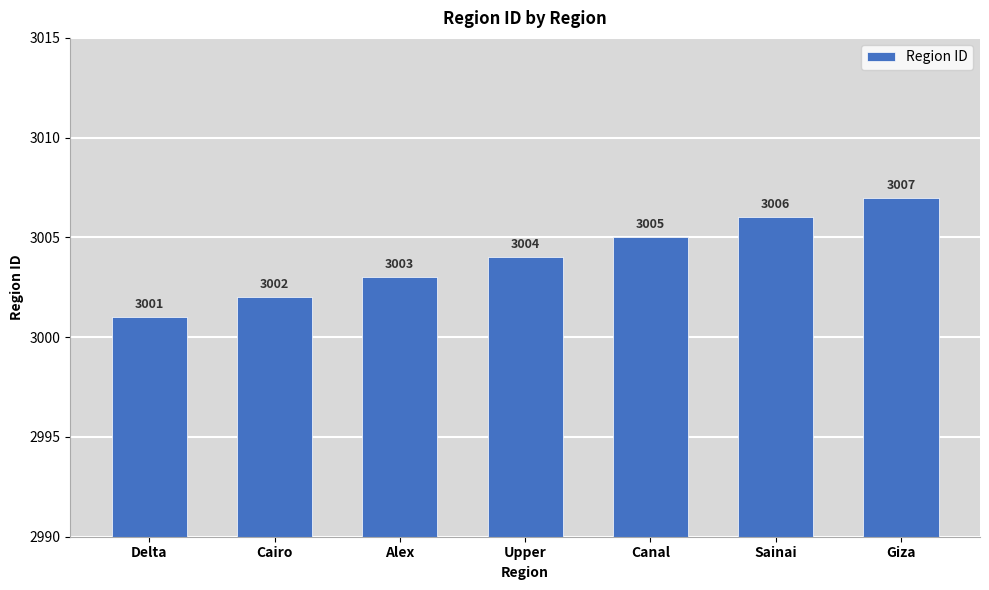

What is the change in value from Upper to Canal?

+1